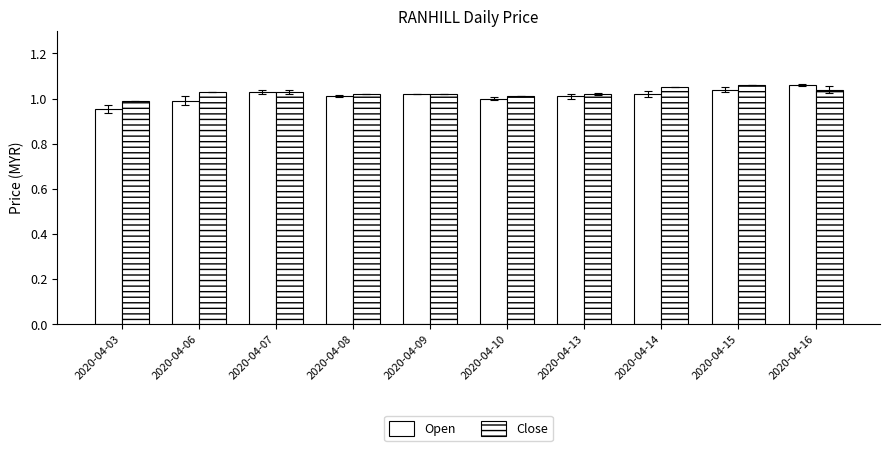

What is the minimum value shown in the chart?

1.0